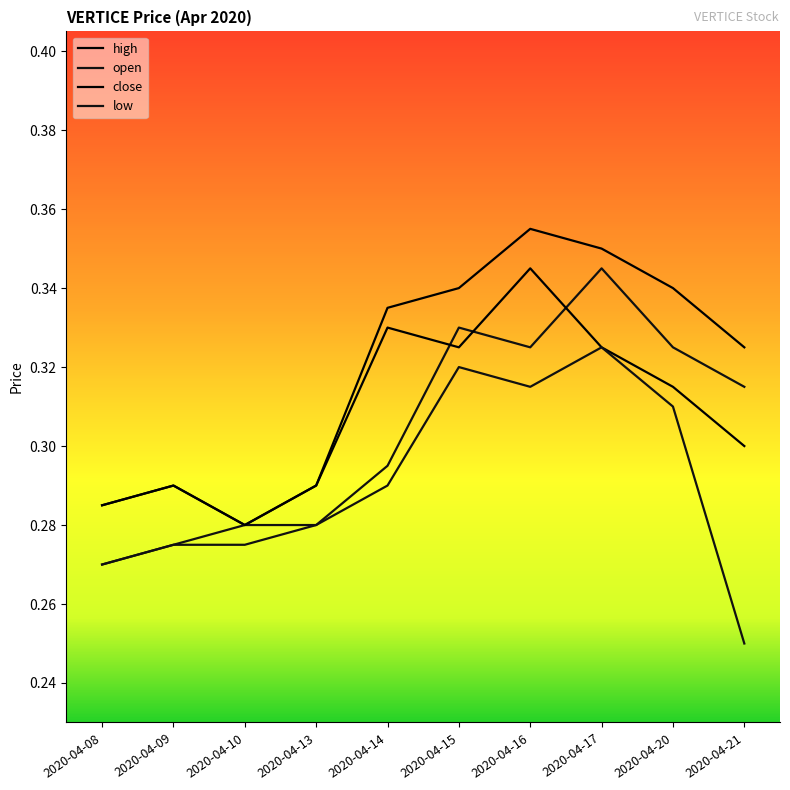

How many interior local valleys does the low series have?

1